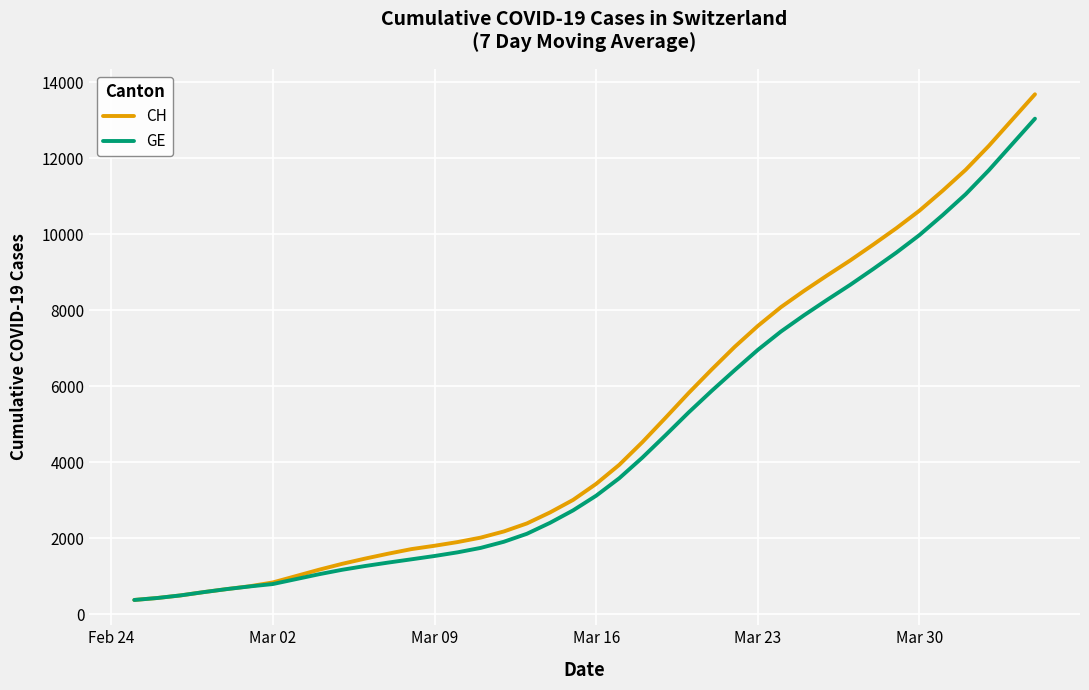

What is the maximum value for CH?

13681.7